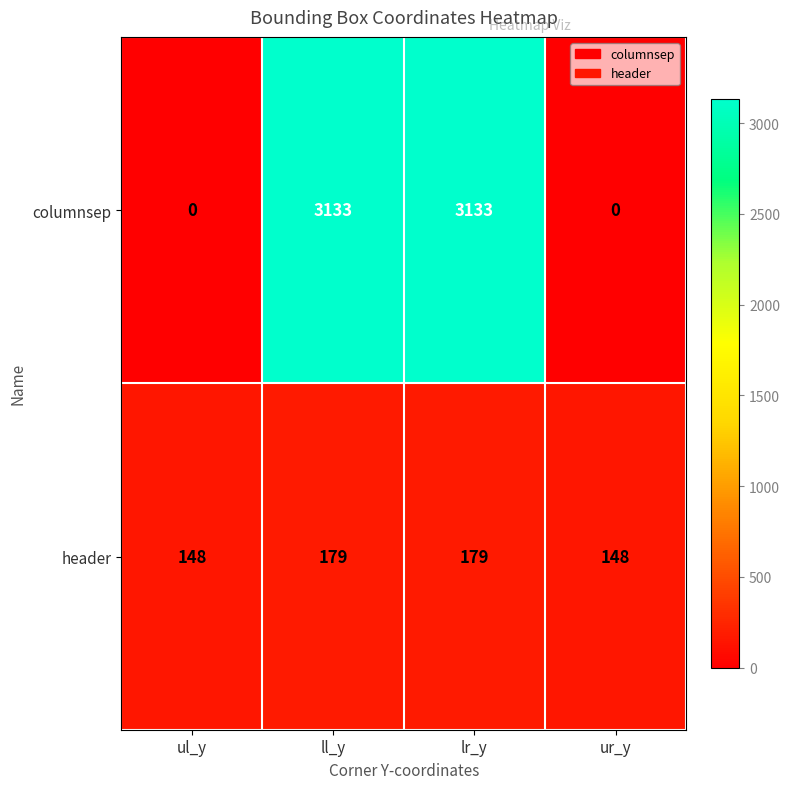

What is the minimum value for header?

148